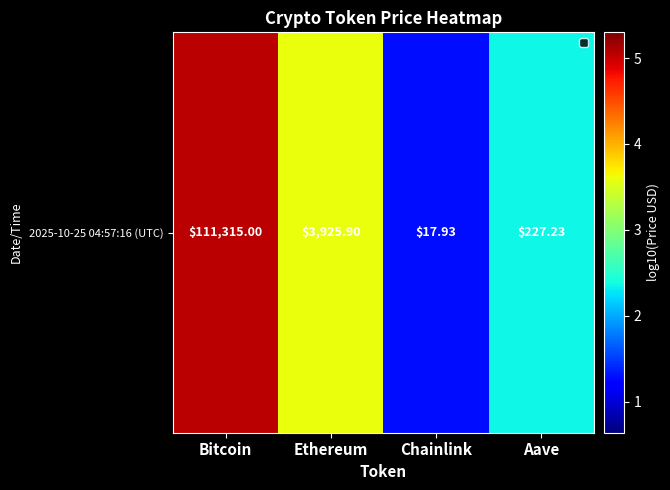

List the labels in order of value, largest first.

Bitcoin, Ethereum, Aave, Chainlink